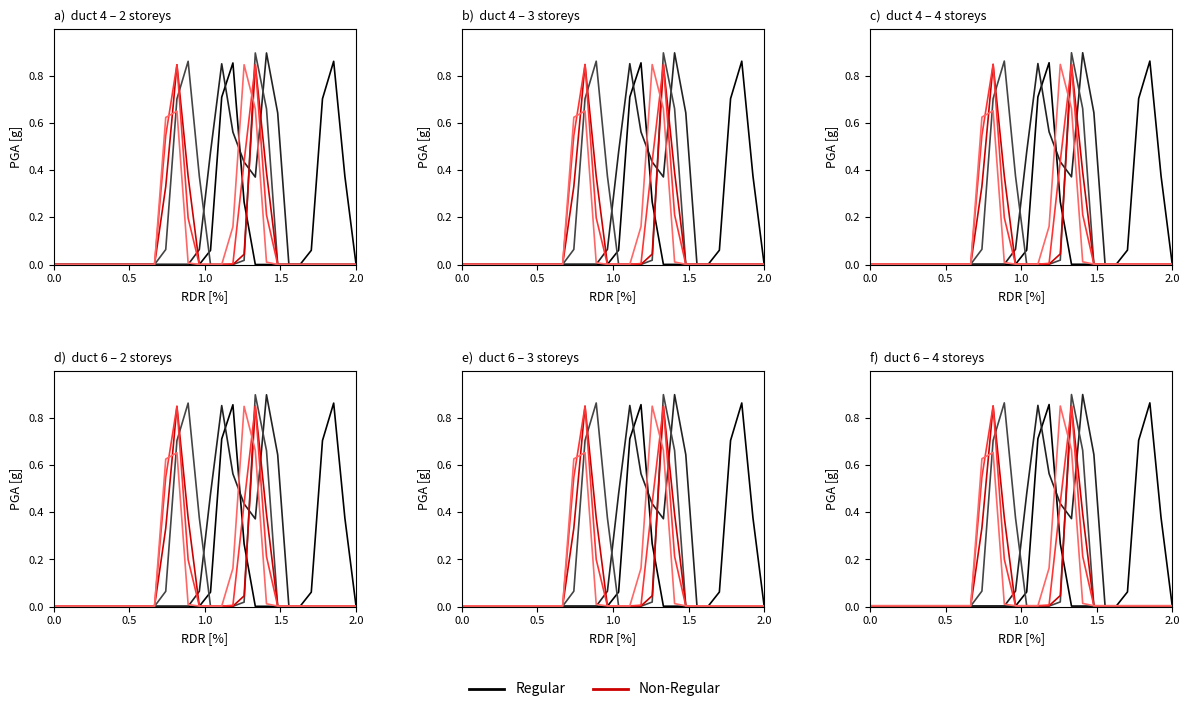

At how many categories does at least one series exceed 0?

13